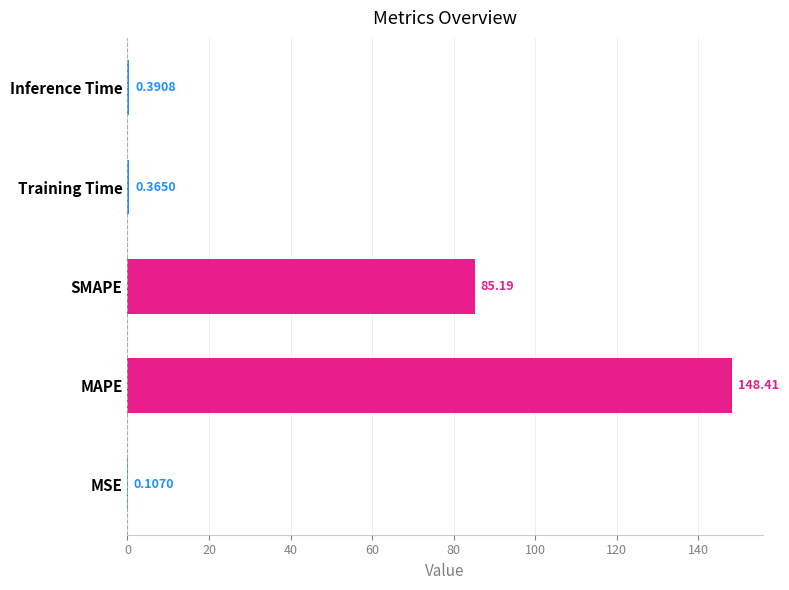

Between MSE and MAPE, which is larger?

MAPE